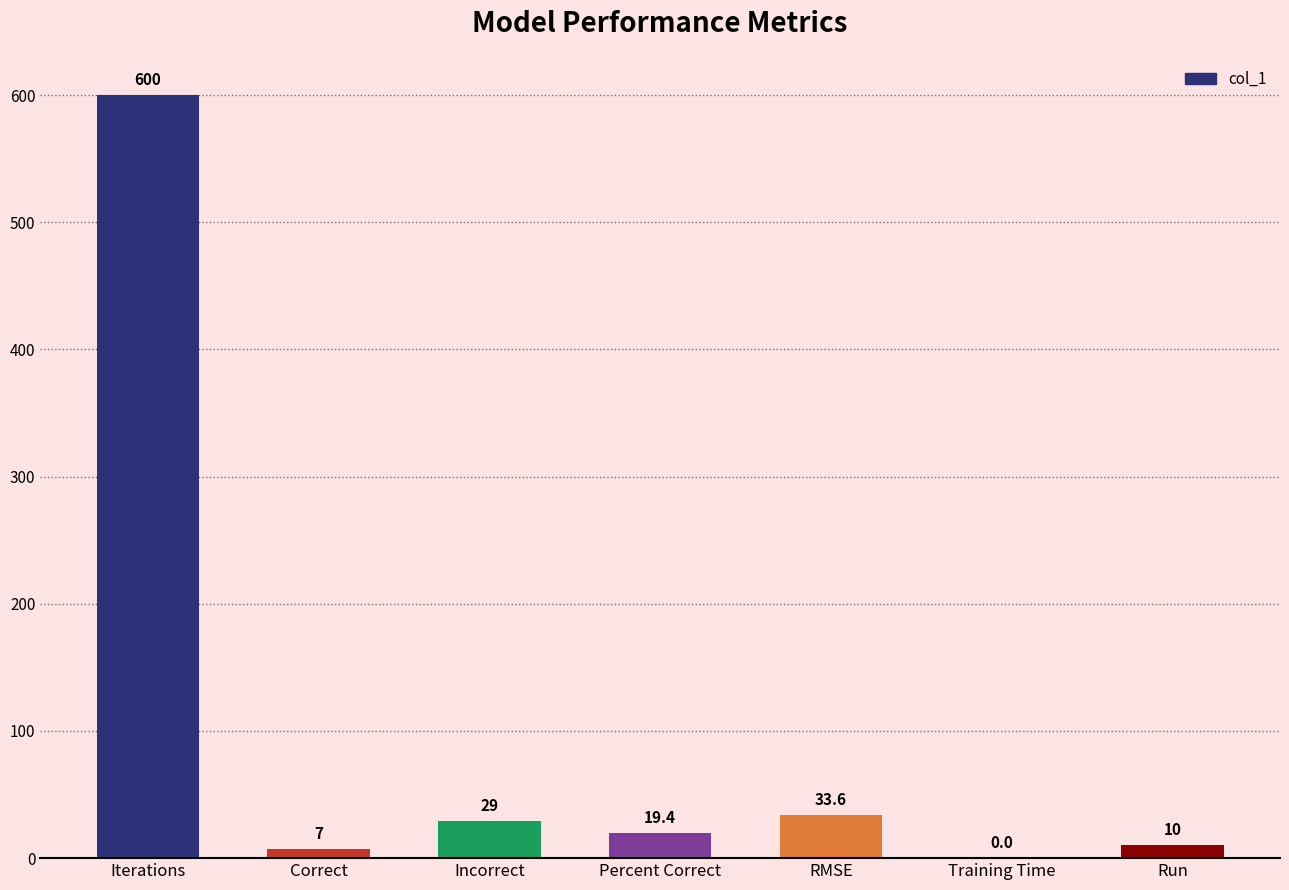

The chart shows a value of 600.0 at Iterations. True or false?

True